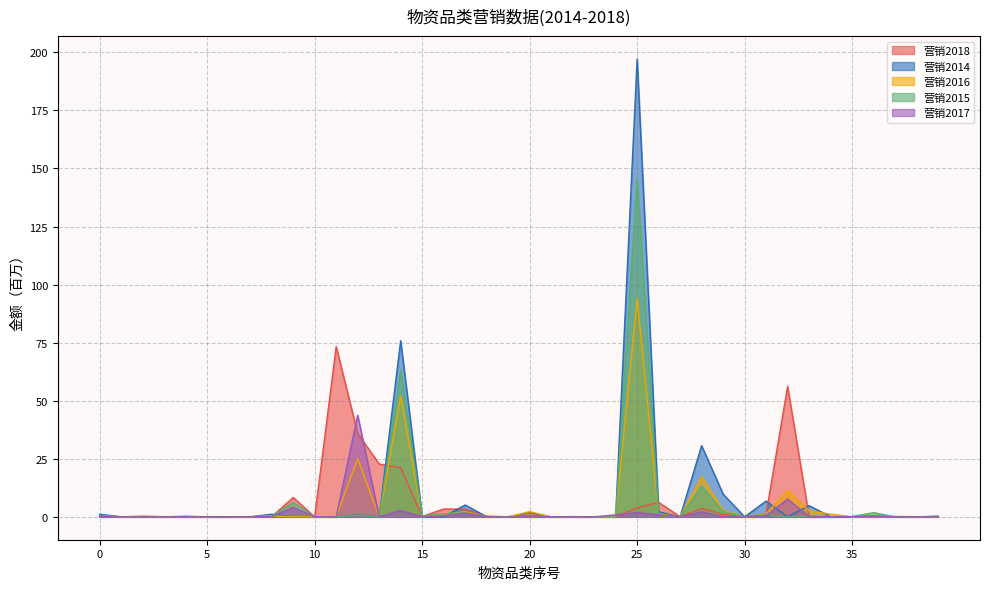

What is the difference between the second highest and second lowest values in the 营销2017 series?

7.7